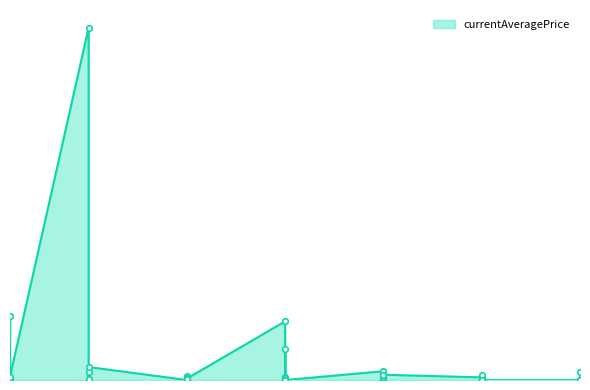

How many lines are shown in the chart?

1